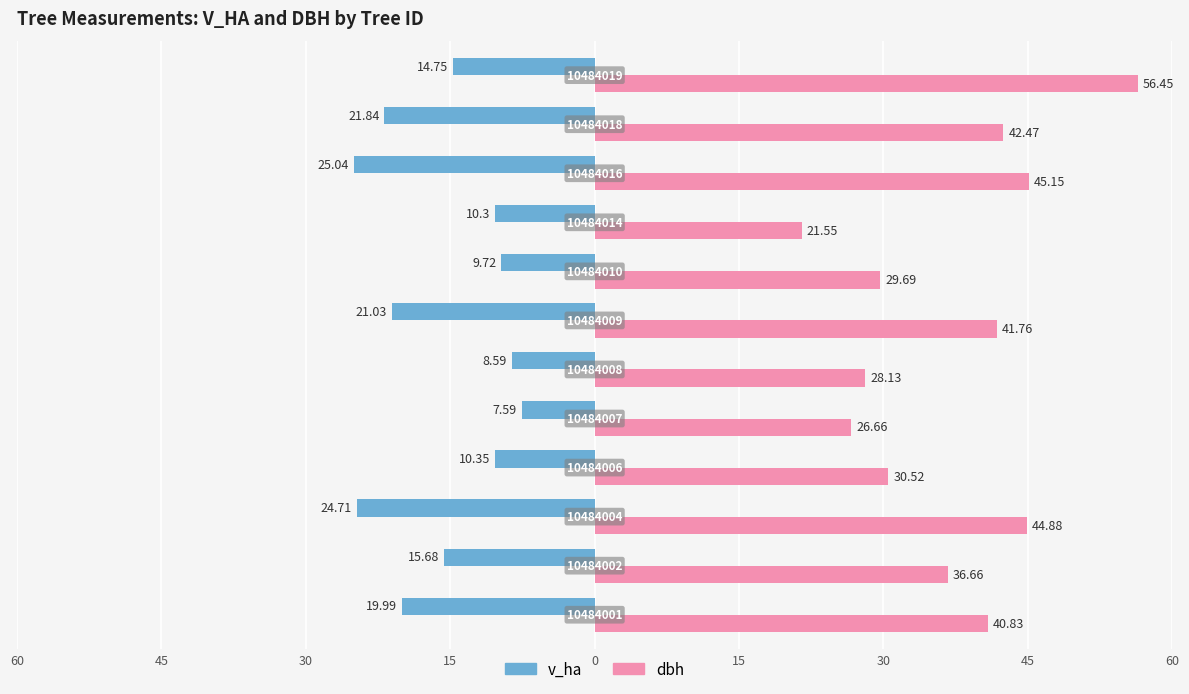

What are all the series names shown in the legend?

v_ha, dbh